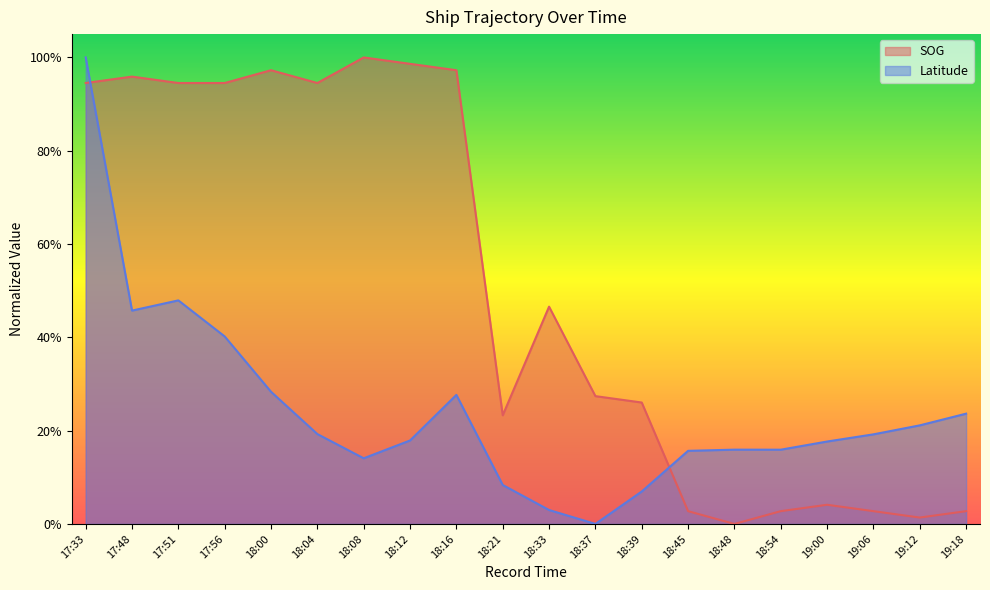

At 18:33, list the series in order from smallest to largest.

Latitude, SOG